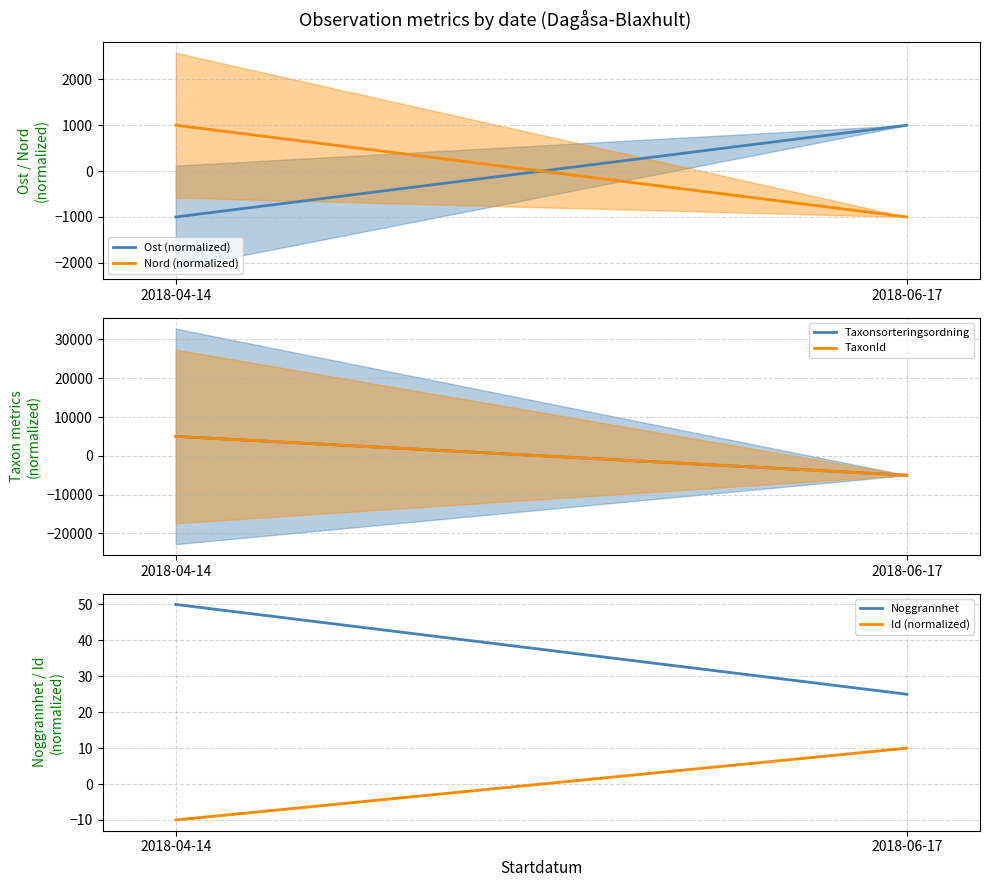

At how many categories does at least one series exceed 3131?

1